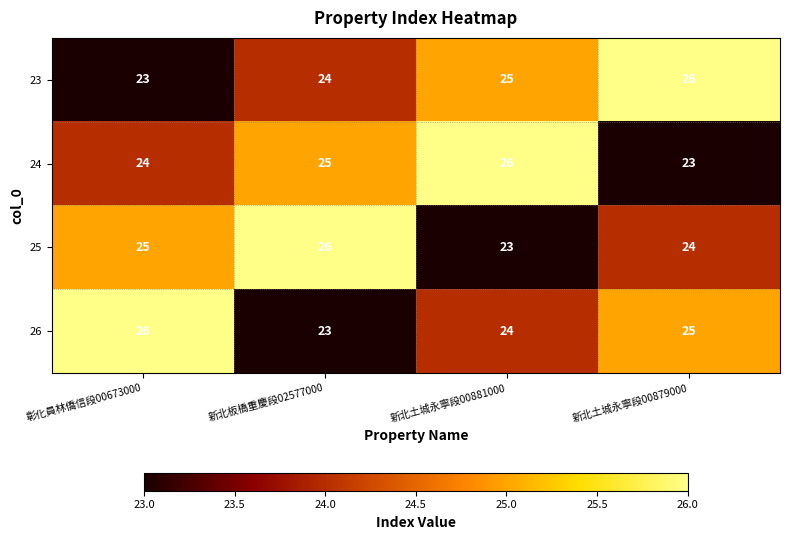

Reading left to right, transcribe all the data shown in this chart.

23: 23	24	25	26
24: 24	25	26	23
25: 25	26	23	24
26: 26	23	24	25